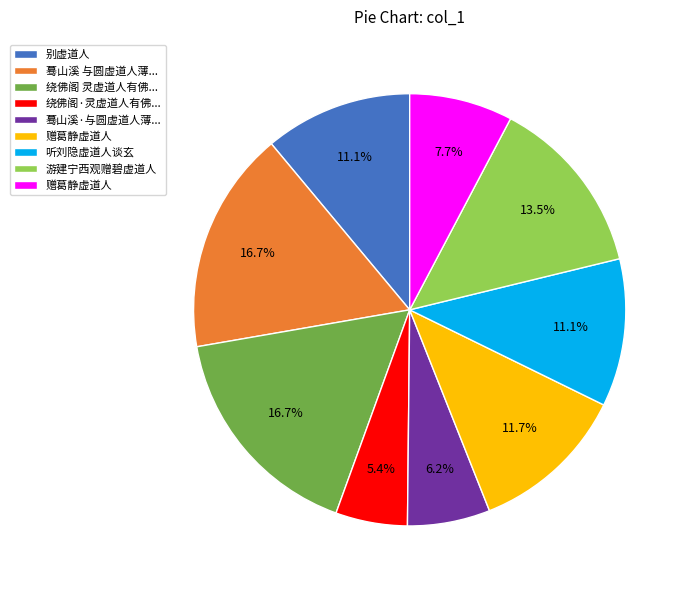

Is there any slice that represents more than half of the pie?

No